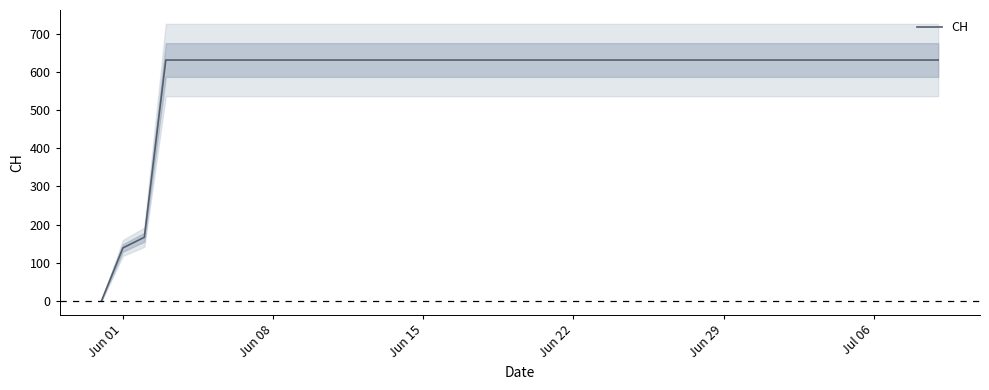

What is the highest value of the CH series?

631